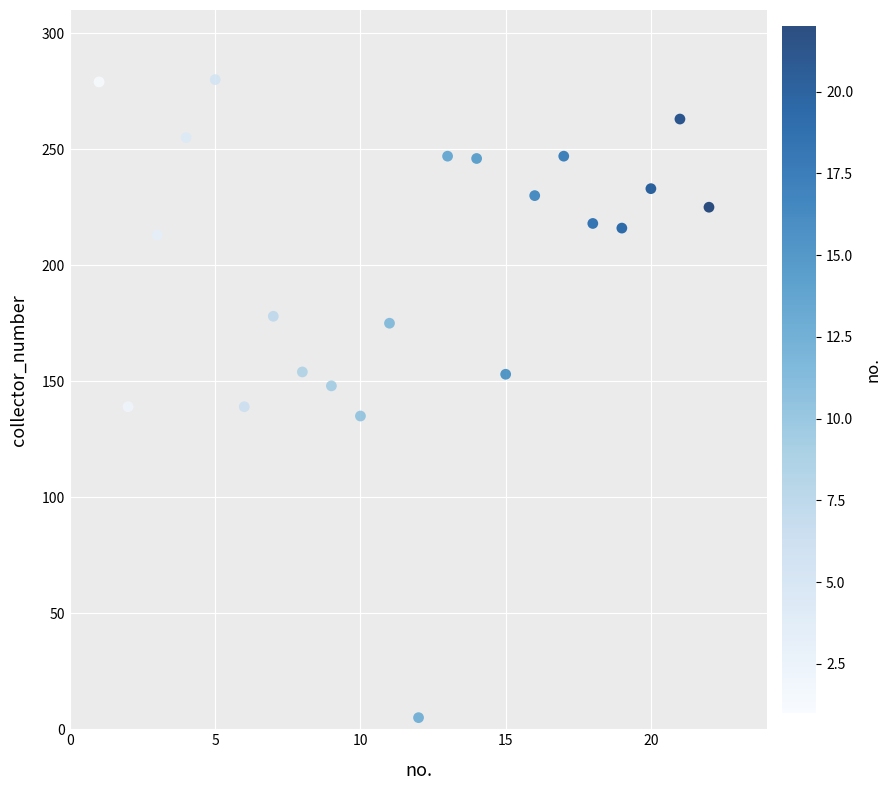

What is the range of Y values (max minus min)?

275